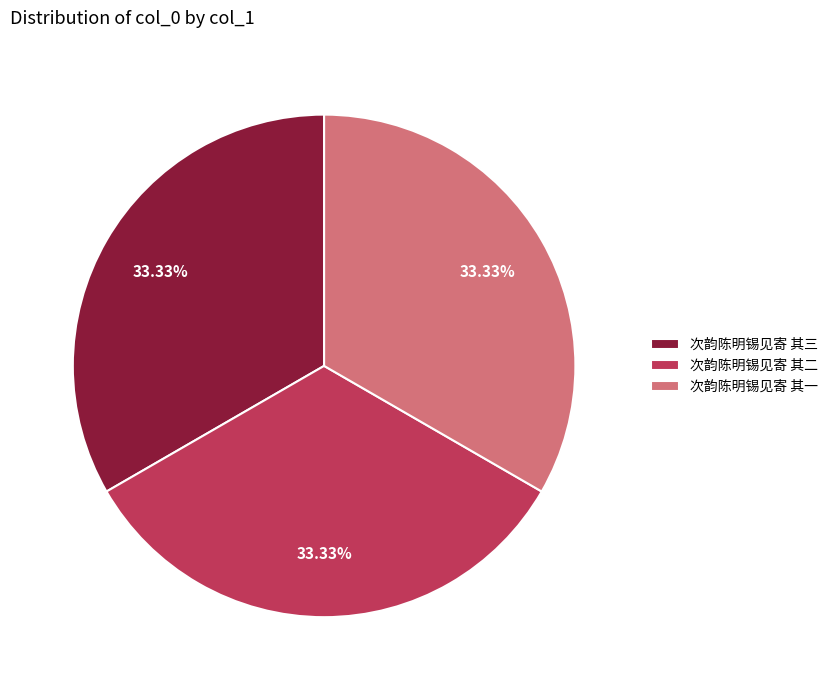

What percentage do 次韵陈明锡见寄 其三 and 次韵陈明锡见寄 其一 together represent?

66.7%